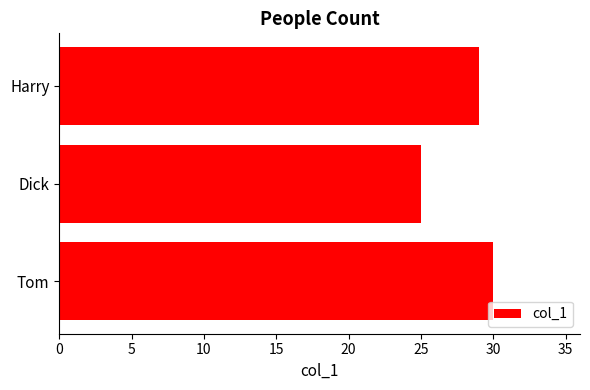

How many data points are less than 29?

1